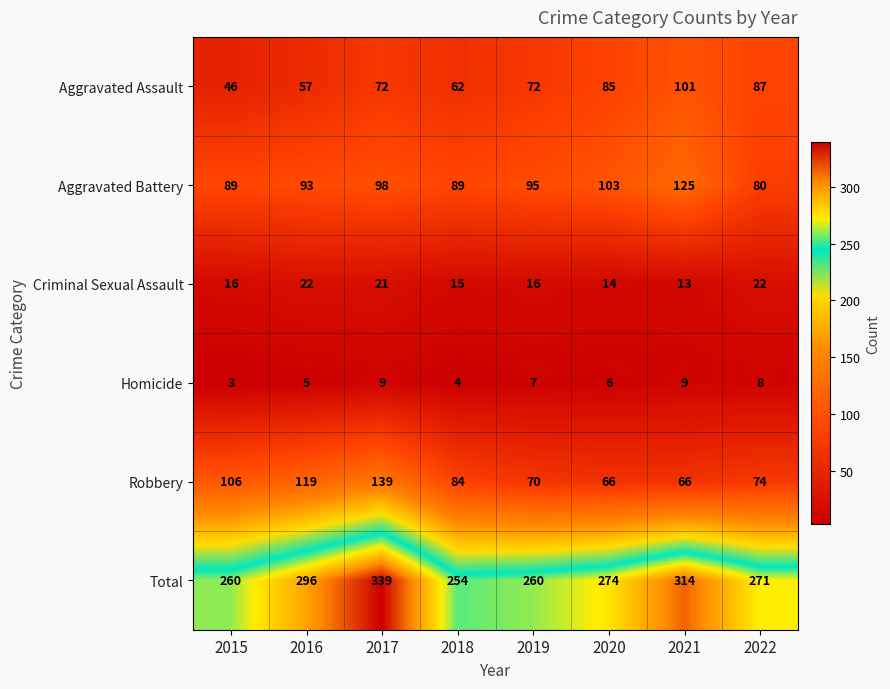

At which category is the sum across all series the highest?

2017